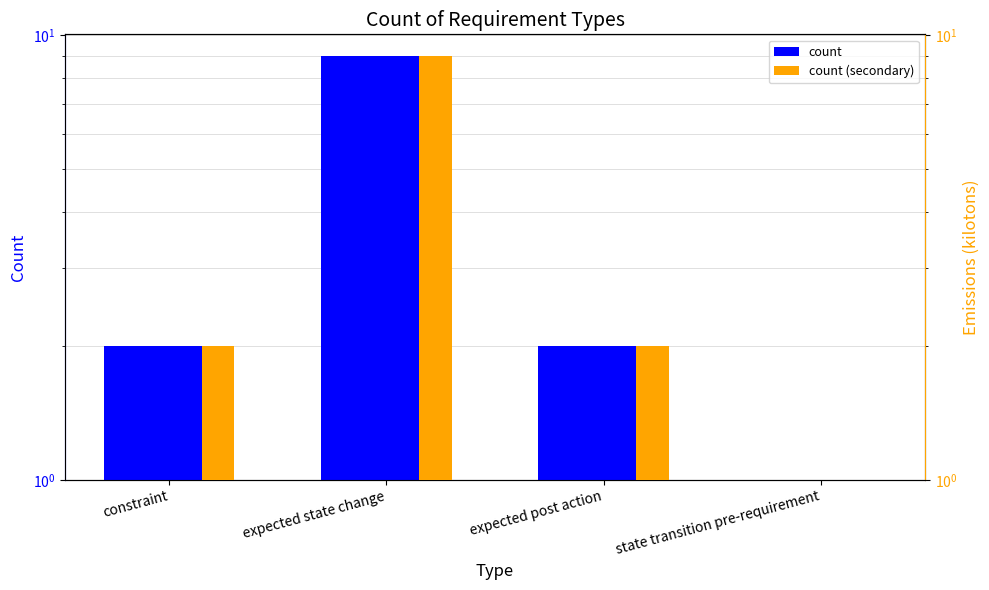

Where does the count series first go above 2?

expected state change